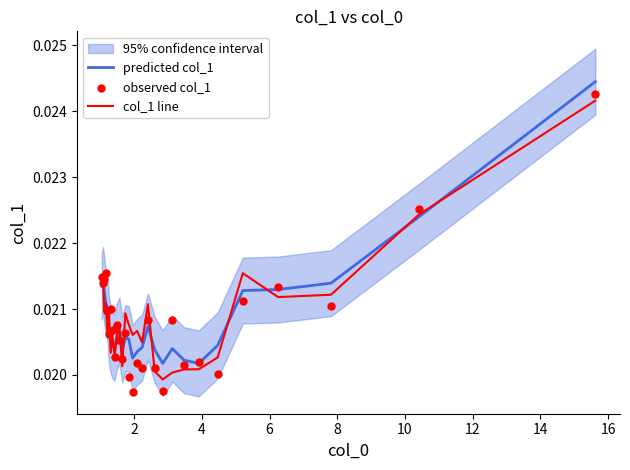

Which series has the largest total across all categories?

predicted col_1